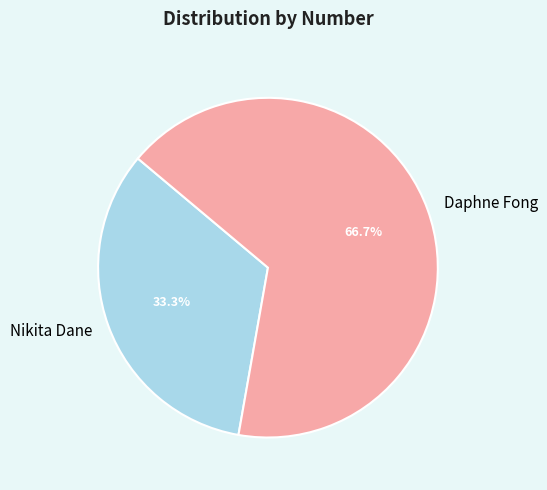

To the nearest percent, what is the difference between the largest and smallest slice percentages?

33%